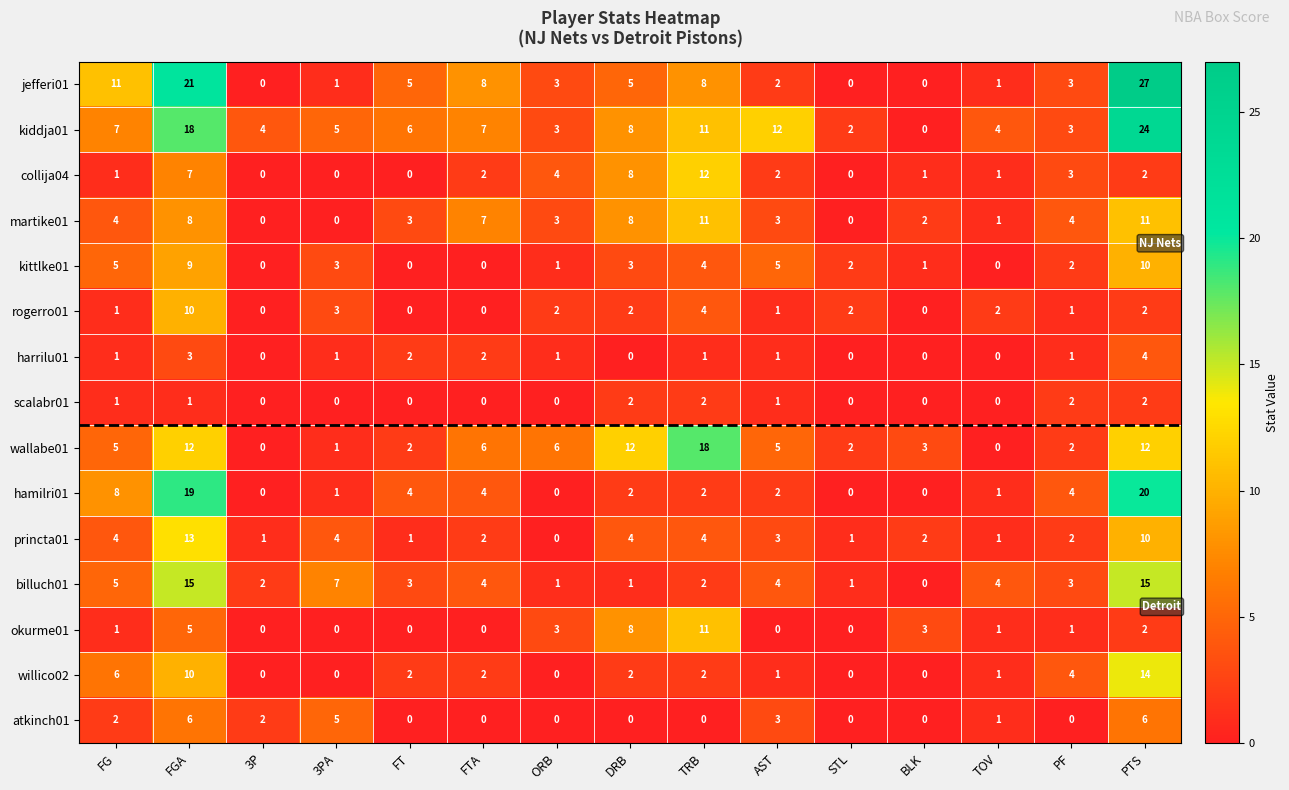

The value of kiddja01 at FG is 12. True or false?

False